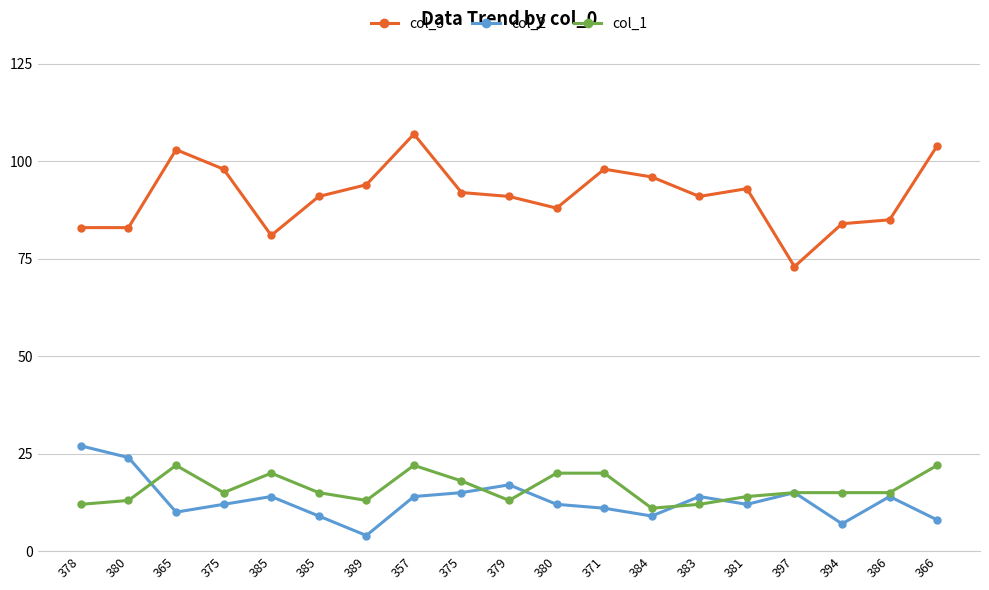

What is the sum of the col_1 values at 380 and 357?

35